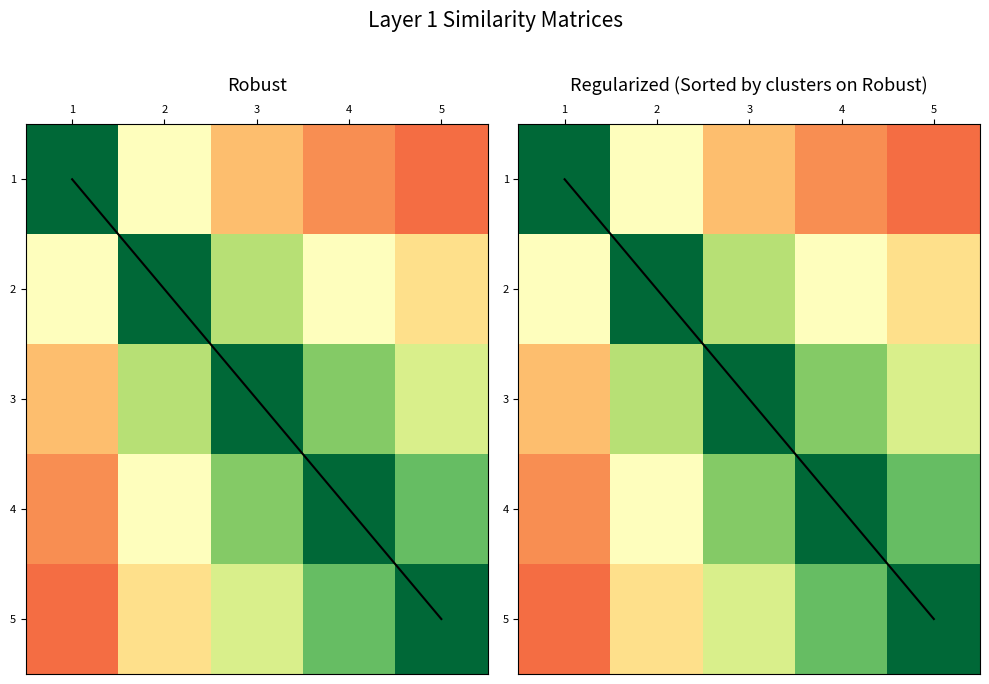

At how many categories does at least one series exceed 0?

5